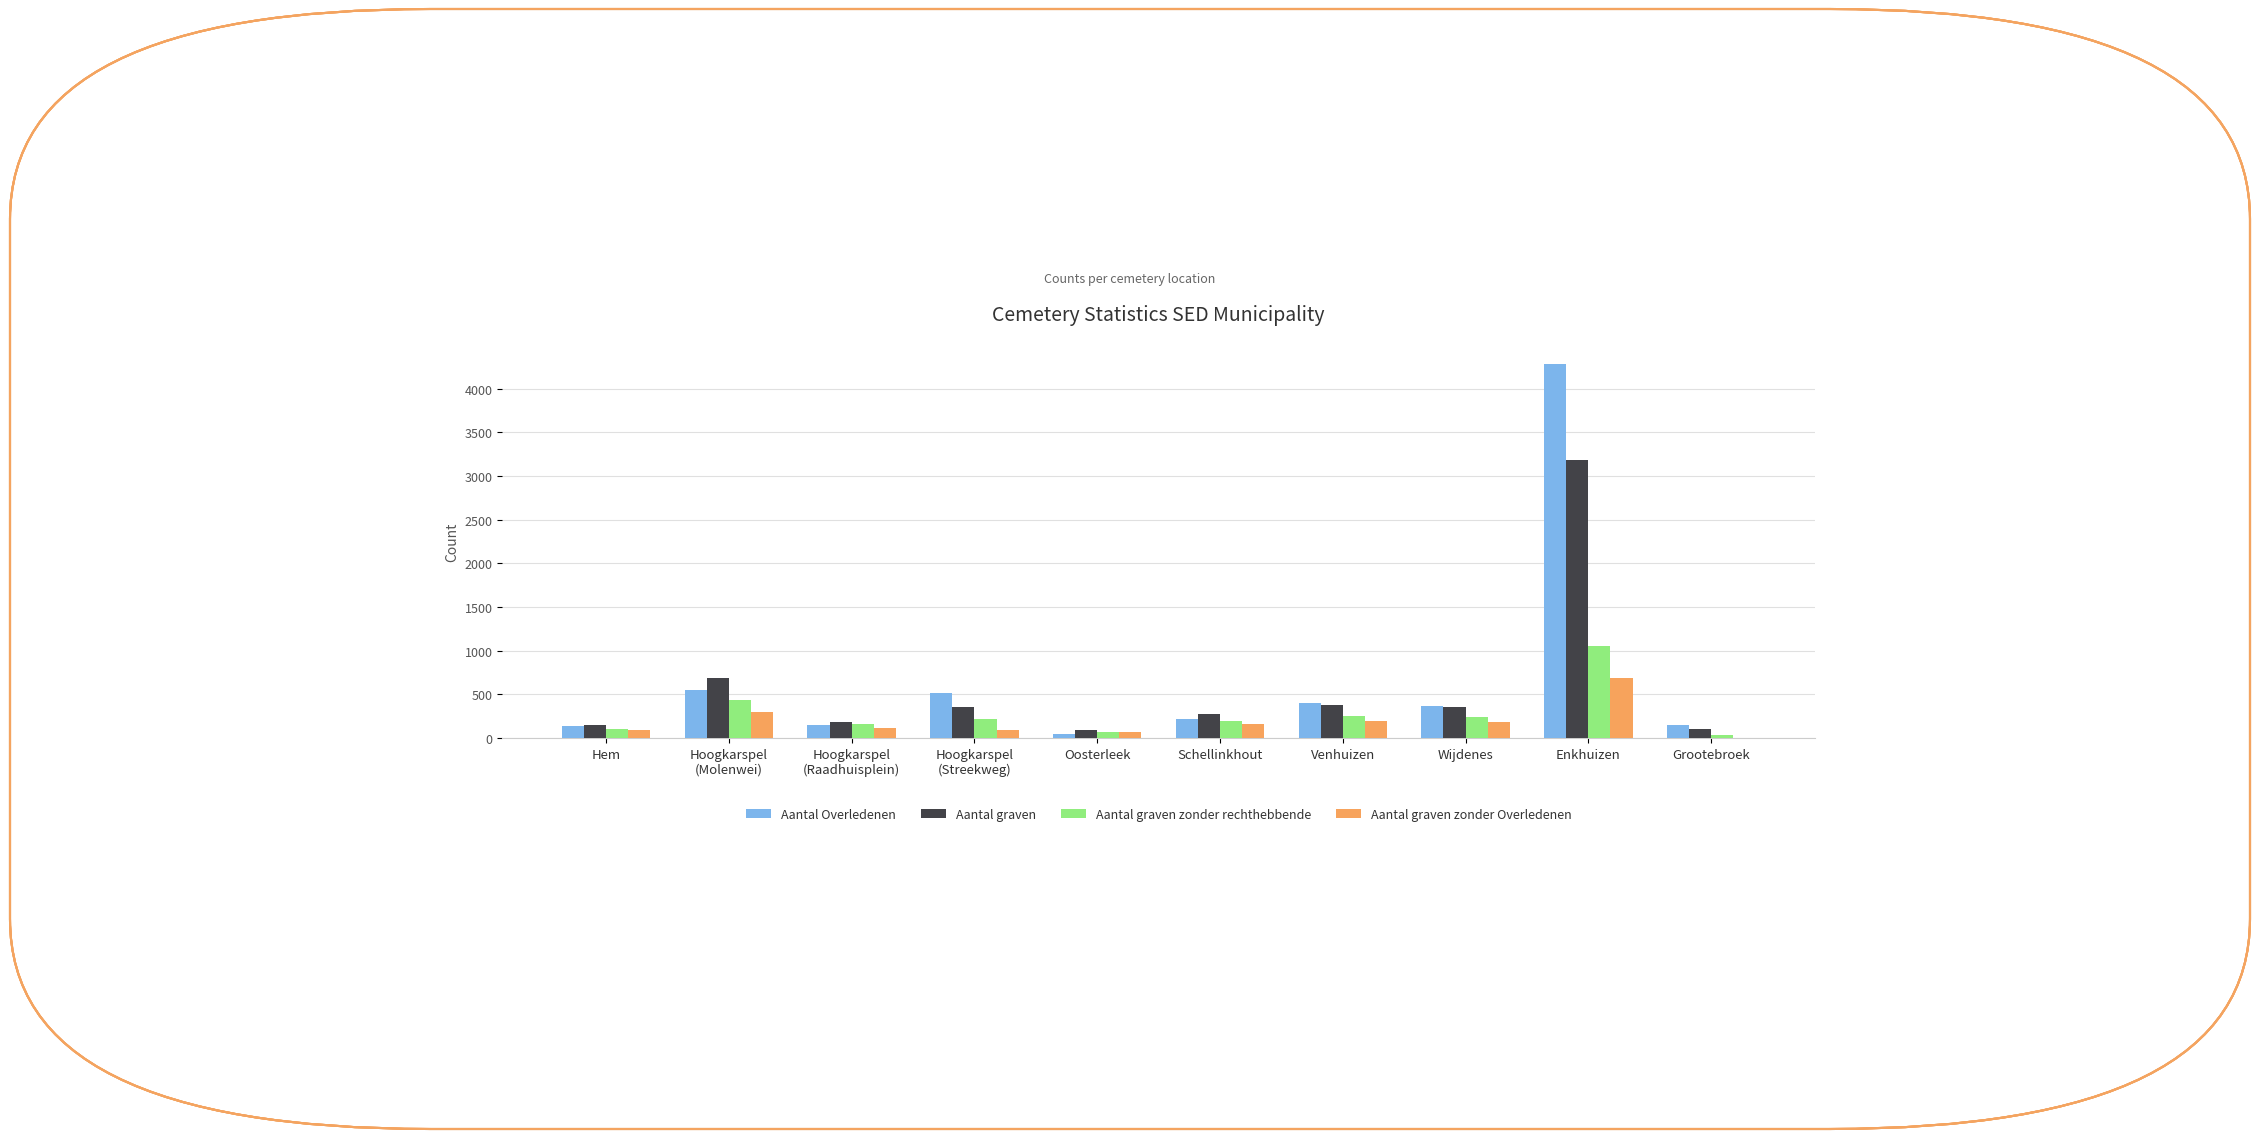

At which category is the sum across all series the highest?

Enkhuizen